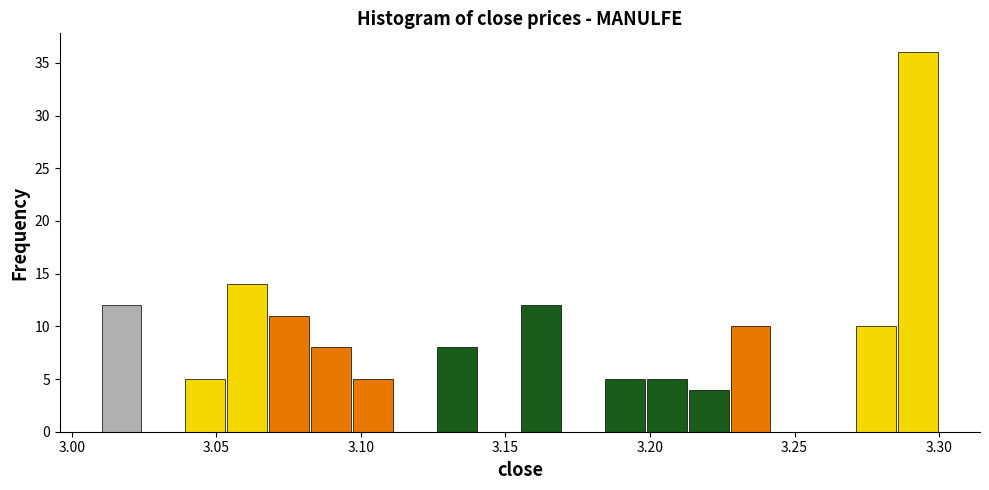

Read against the x-axis, roughly where is the centre of the tallest bar?

3.295